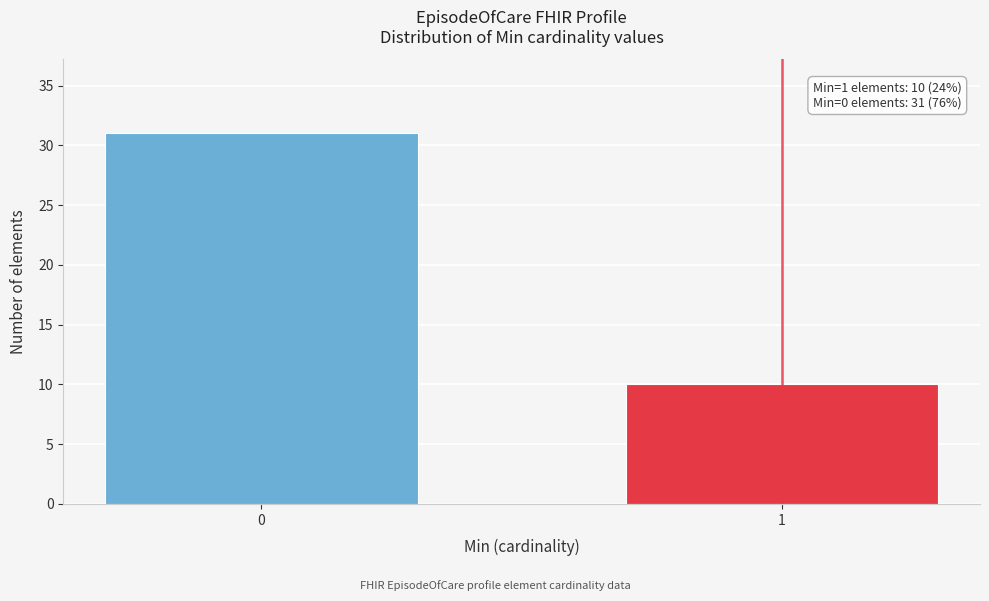

Reading left to right, what are all the values shown in this chart?

0=31	1=10